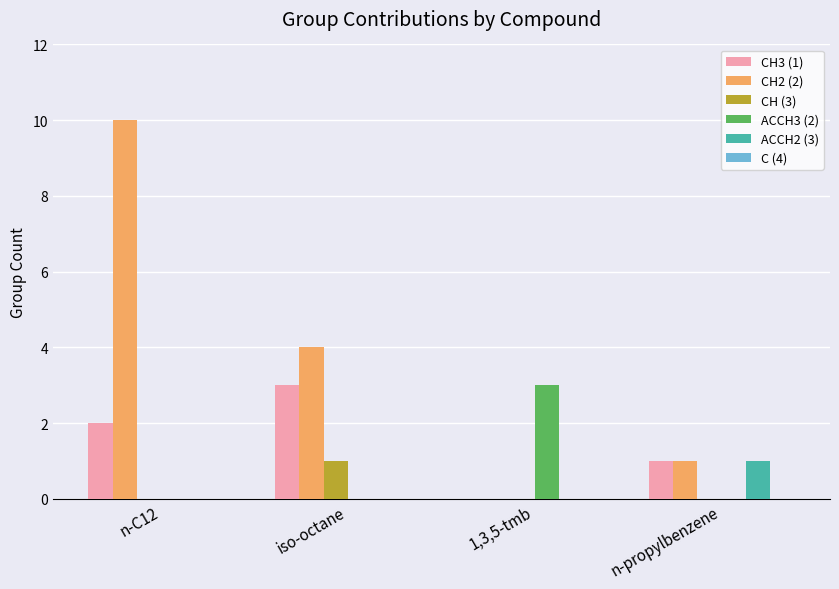

Is it true that CH2 (2) equals 1 at n-propylbenzene?

True